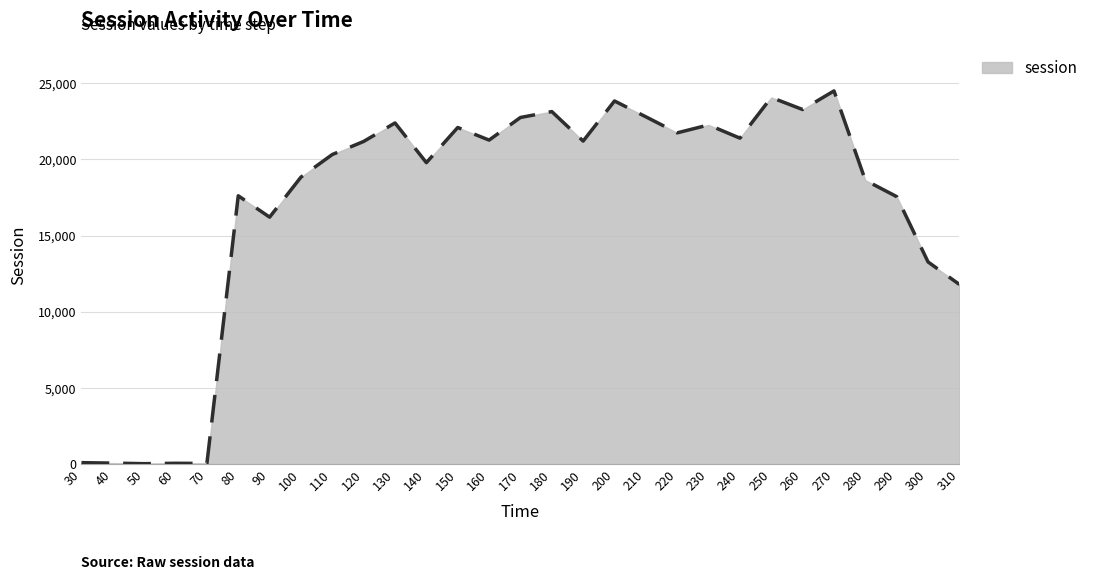

What is the value of the 19th point from the left?

22797.4